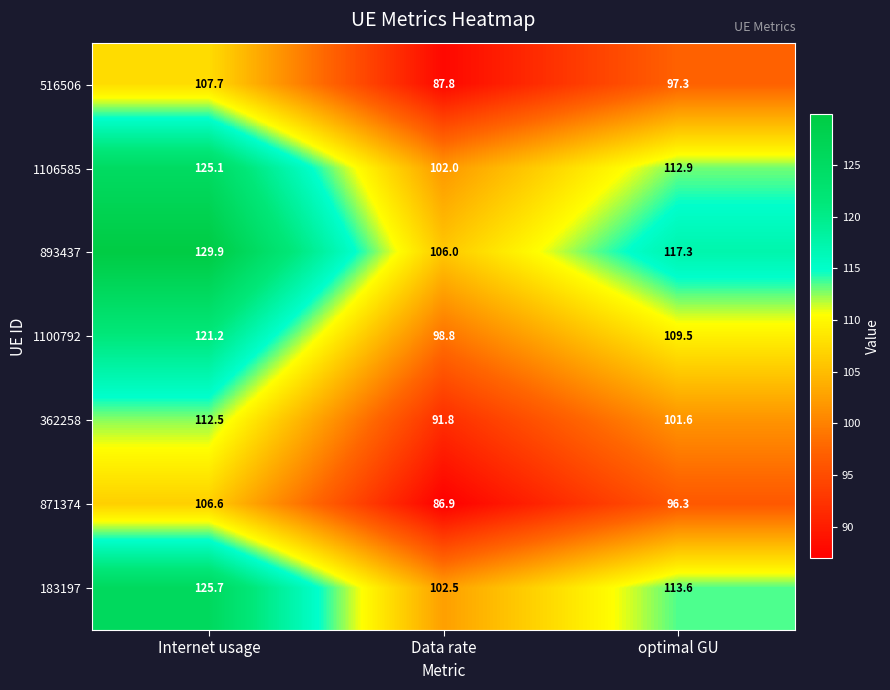

Which series has the largest range (max minus min)?

893437